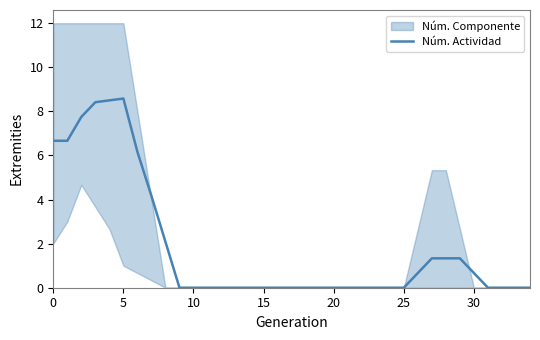

What is the change in value from 0 to 14?

-6.7